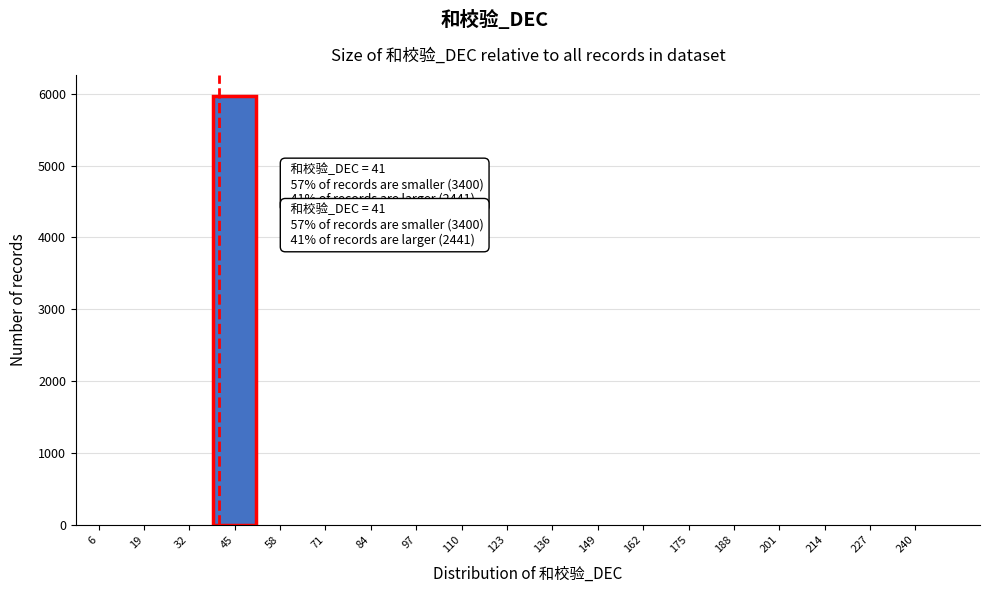

Reading left to right, extract all data points from this chart.

6=0	19=0	32=0	45=5964	58=0	71=0	84=0	97=0	110=0	123=0	136=0	149=0	162=0	175=0	188=0	201=0	214=0	227=0	240=0